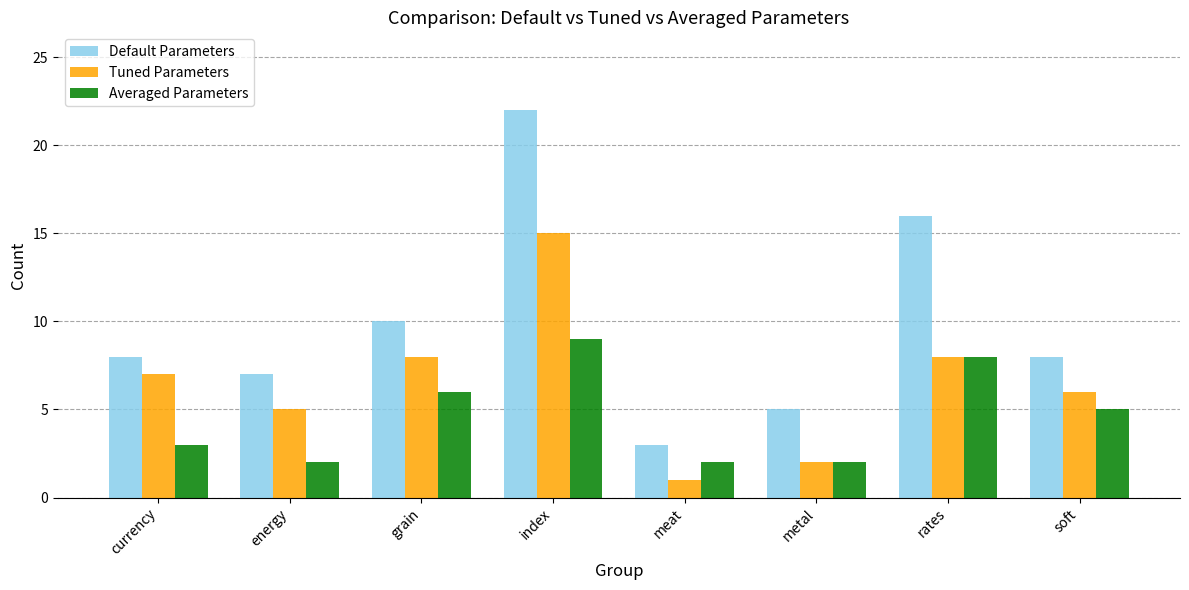

The value of Default Parameters at meat is 3. True or false?

True